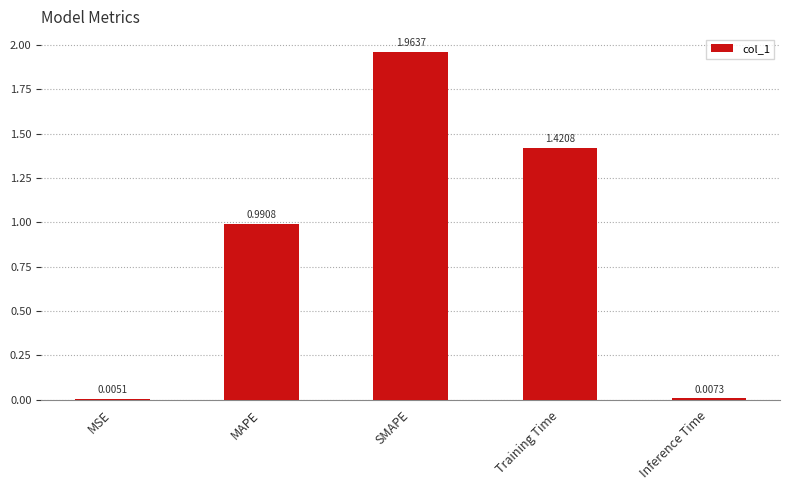

Which category has the highest value across all series?

SMAPE